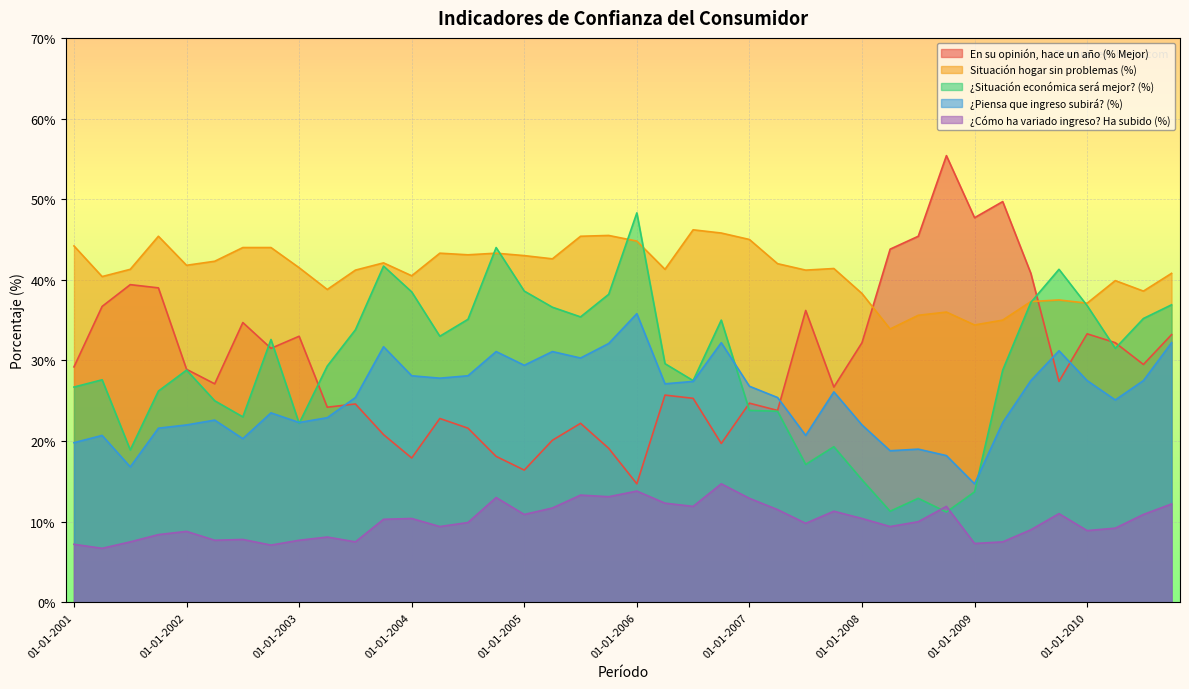

Where is the first local minimum for ¿Situación económica será mejor? (%)?

01-07-2001